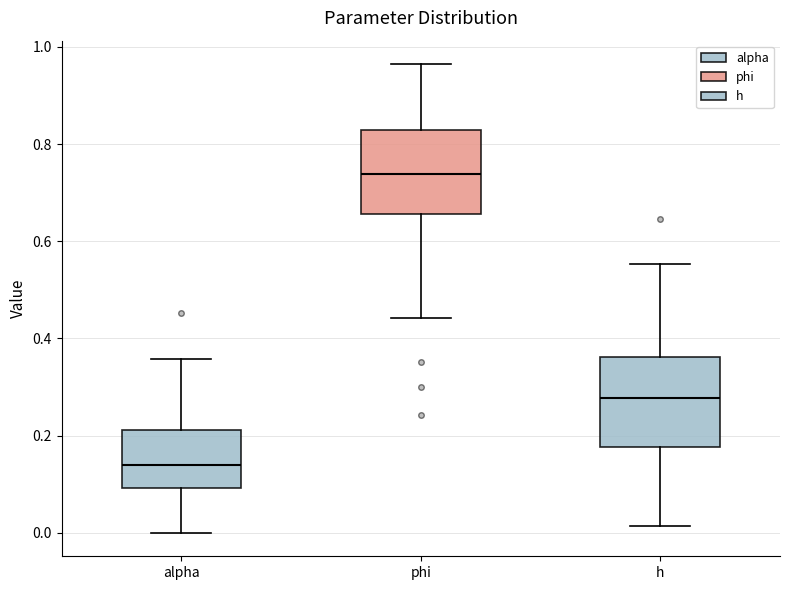

Reading left to right, read every box against the y-axis: the position of its median line, the range the box covers, and the ends of its whiskers. The values are not printed on the chart, so give them approximately, as read against the axis.

alpha: median 0.14, box 0.10 to 0.22, whiskers 0.00 to 0.36
phi: median 0.74, box 0.66 to 0.82, whiskers 0.44 to 0.96
h: median 0.28, box 0.18 to 0.36, whiskers 0.02 to 0.56